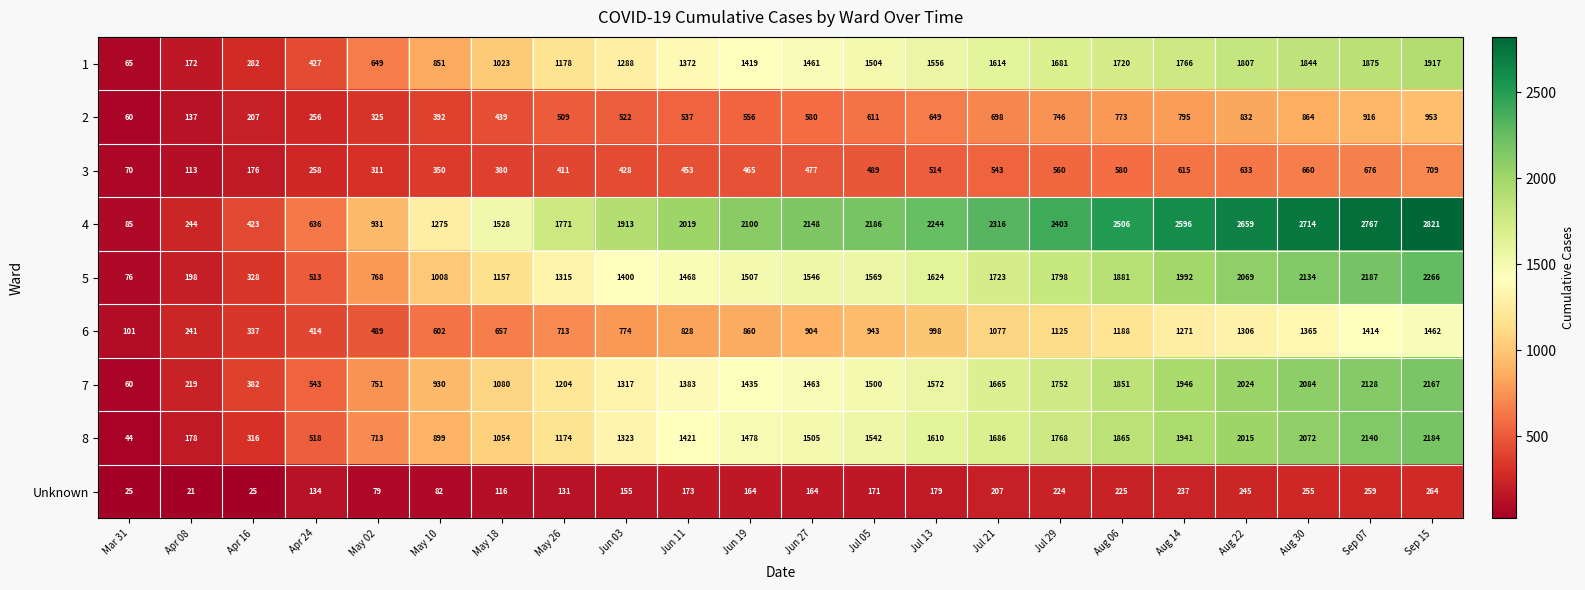

Which series has the largest total across all categories?

4